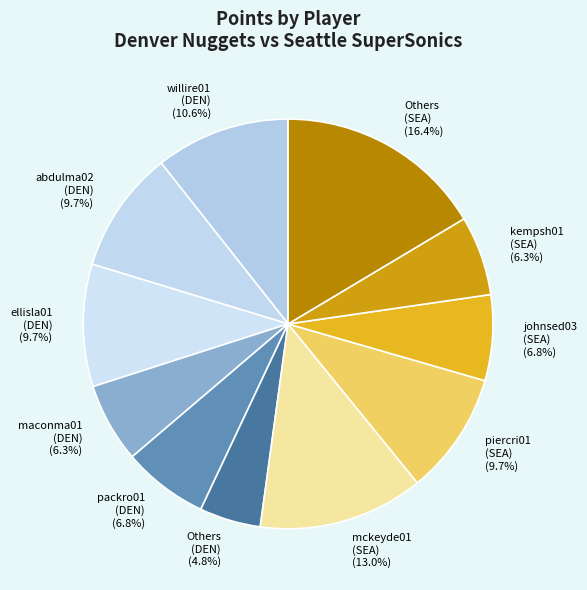

Which slice is the largest?

Others (SEA)